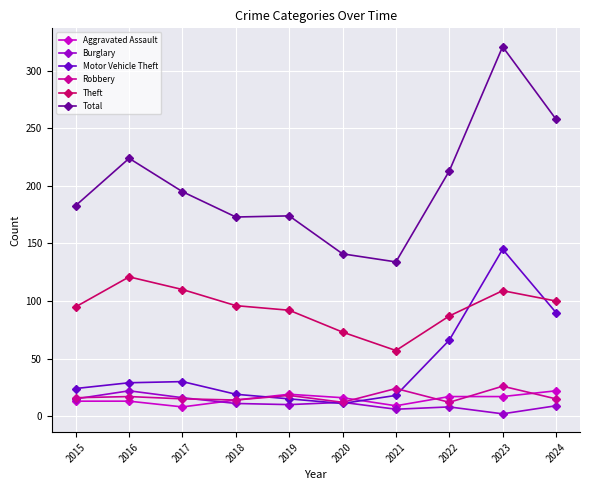

What is the highest value of the Motor Vehicle Theft series?

145